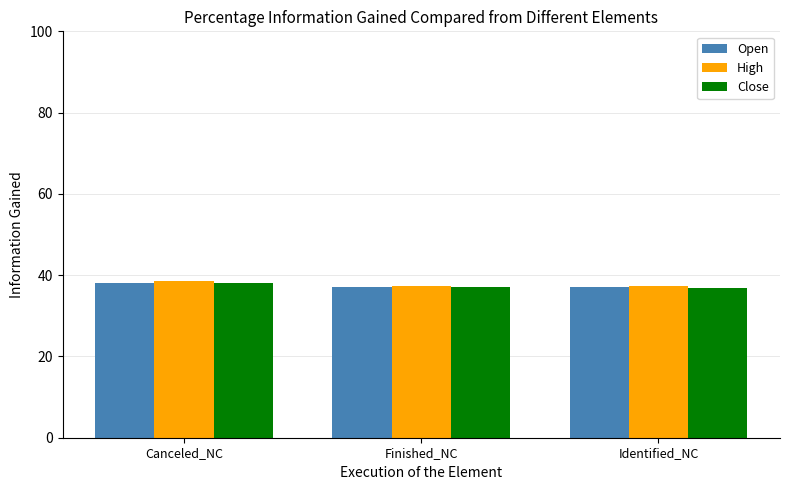

What is the difference between the Close values at Finished_NC and Identified_NC?

0.2